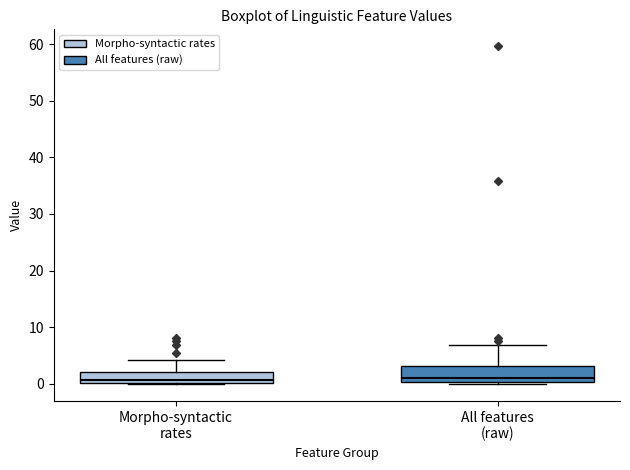

Reading left to right, read every box against the y-axis: the position of its median line, the range the box covers, and the ends of its whiskers. The values are not printed on the chart, so give them approximately, as read against the axis.

Morpho-syntactic rates: median 1, box 0 to 2, whiskers 0 to 4
All features (raw): median 1, box 0 to 3, whiskers 0 to 7